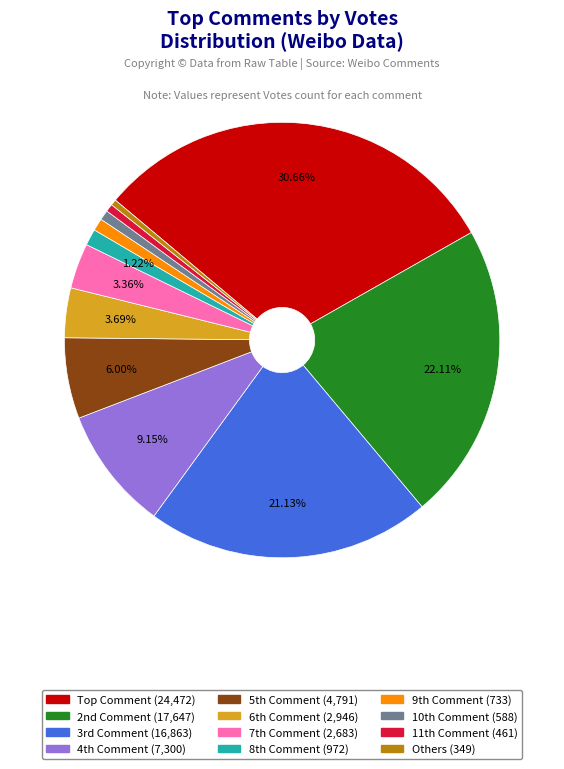

Is there any slice that represents more than half of the pie?

No